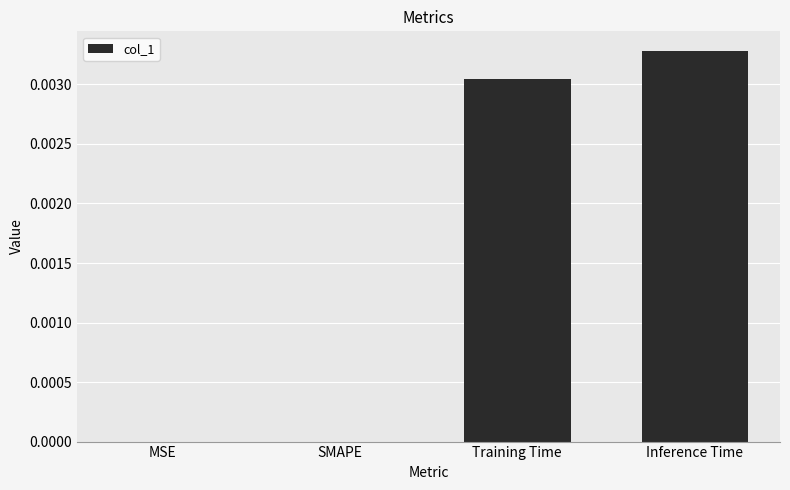

Which label corresponds to the largest value in the chart?

Inference Time